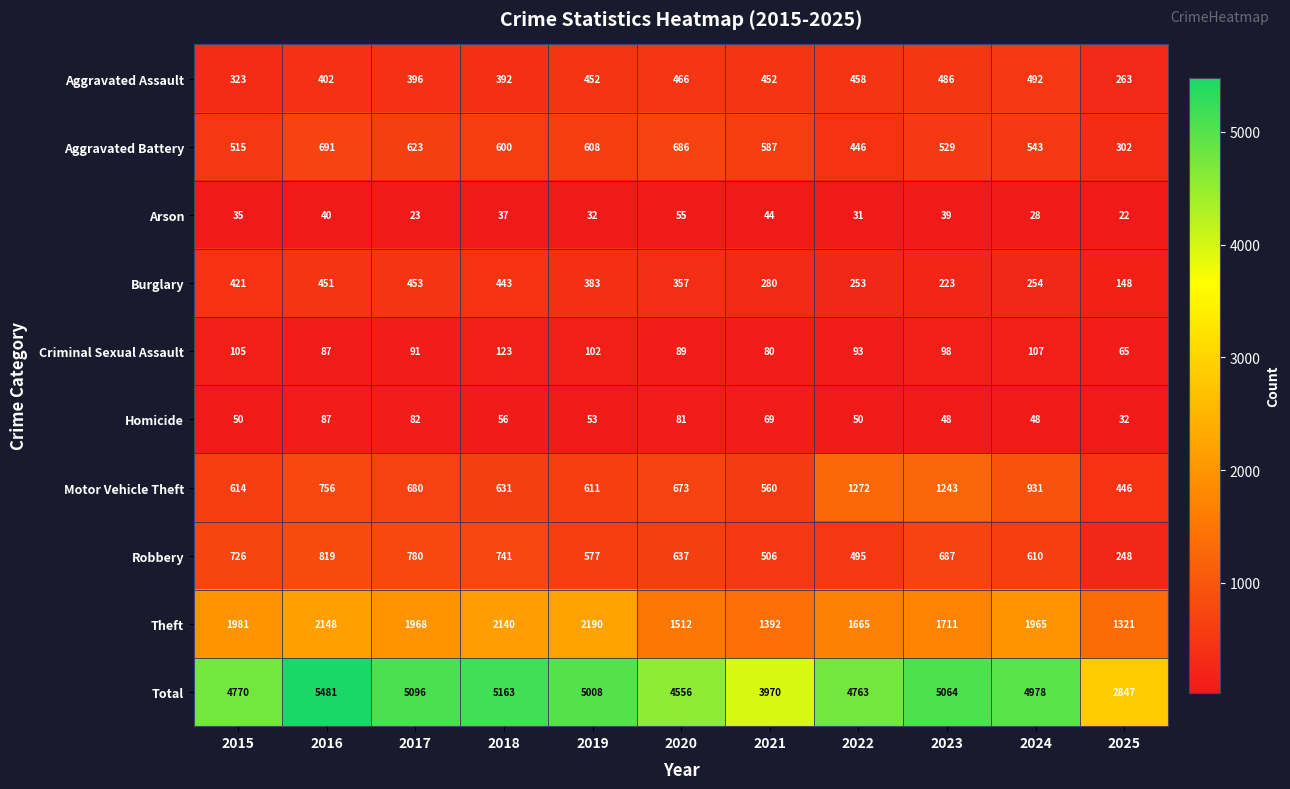

What is the sum of all Burglary values?

3666